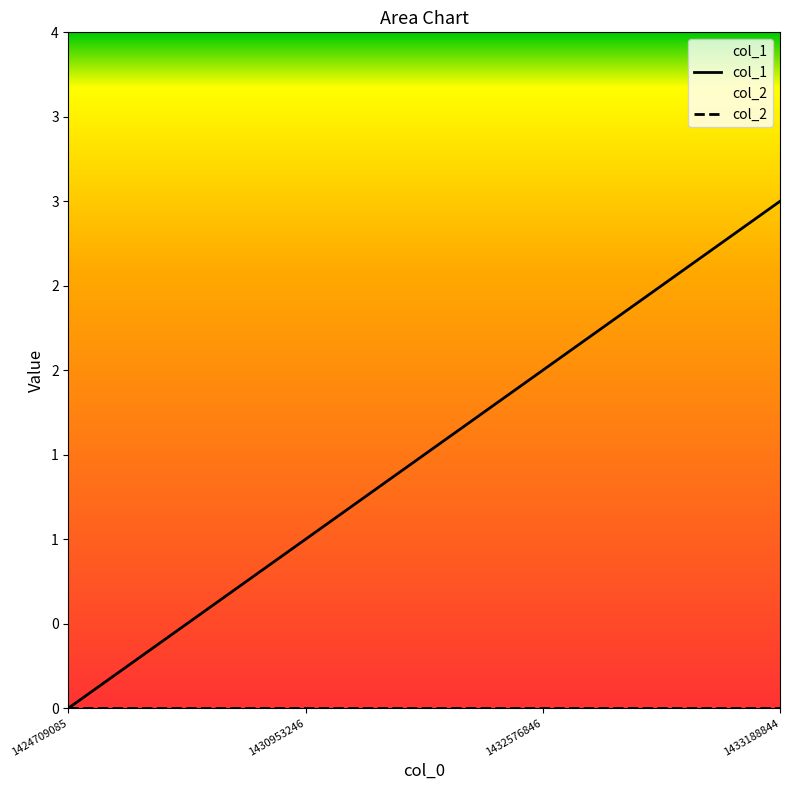

True or false: col_1 and col_2 intersect in this chart.

False